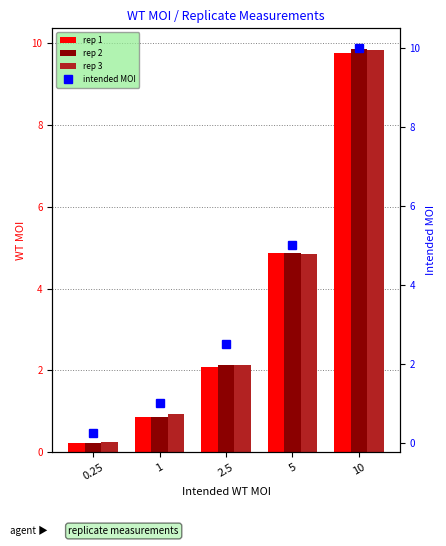

What is the sum of all rep 3 values?

18.0